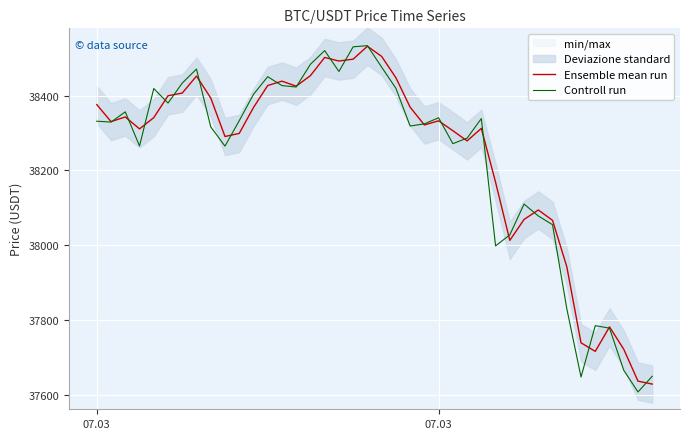

True or false: Controll run has more than 1 points higher than both neighbors.

True